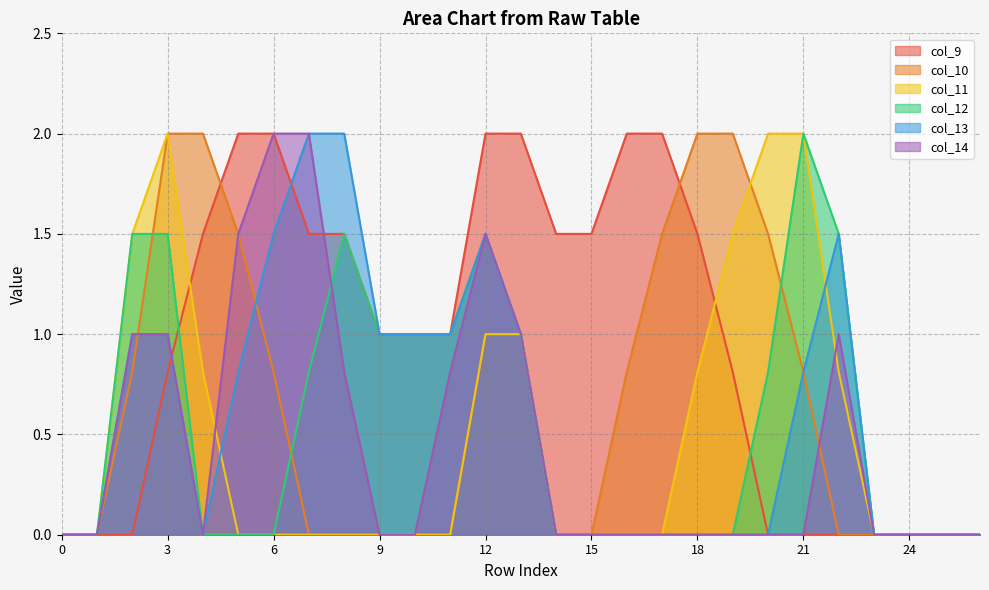

Does the chart have visible grid lines?

Yes